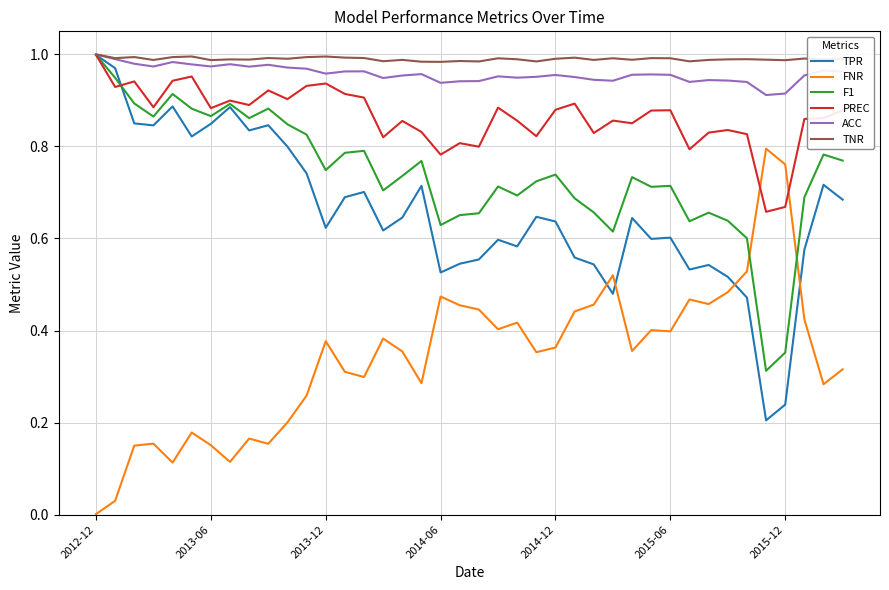

How many interior local valleys does the FNR series have?

11